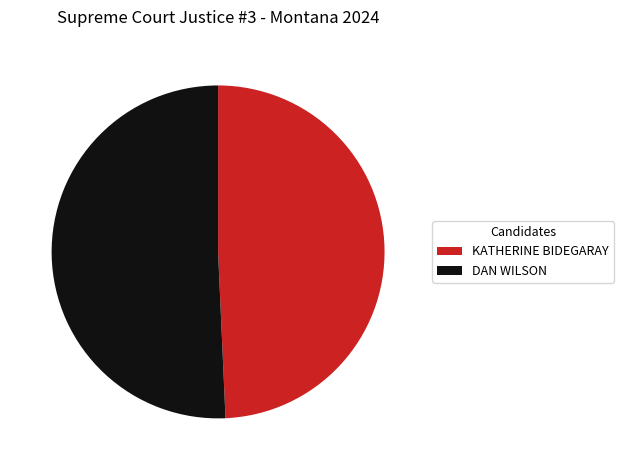

Which has a higher value, DAN WILSON or KATHERINE BIDEGARAY?

DAN WILSON